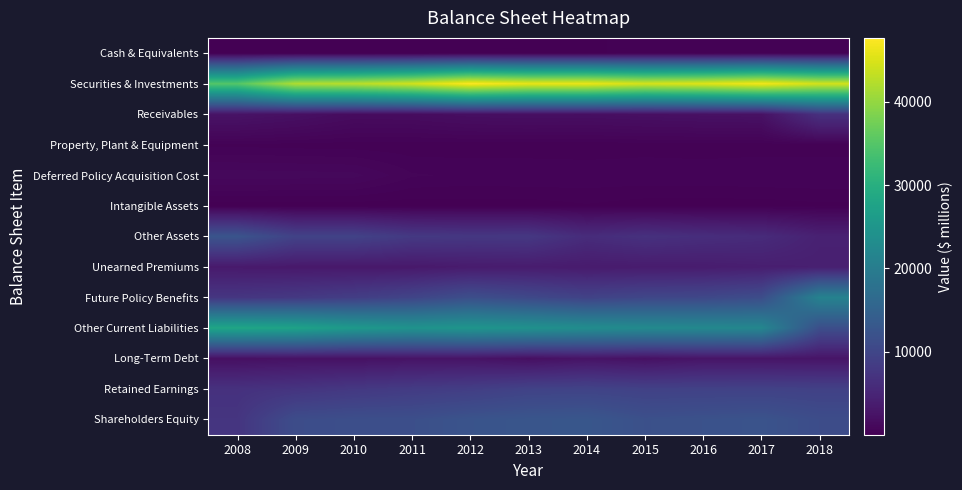

Reading right to left, transcribe all the data shown in this chart.

Cash & Equivalents: 2018=310	2017=355	2016=271	2015=387	2014=190	2013=195	2012=156	2011=75	2010=77	2009=140	2008=85
Securities & Investments: 2018=44486	2017=46870	2016=45420	2015=44699	2014=46262	2013=46107	2012=47636	2011=44373	2010=42655	2009=41996	2008=35003
Receivables: 2018=6749	2017=2292	2016=2209	2015=2078	2014=1936	2013=1979	2012=1882	2011=1614	2010=1557	2009=2107	2008=2514
Property, Plant & Equipment: 2018=324	2017=326	2016=310	2015=343	2014=295	2013=304	2012=326	2011=309	2010=333	2009=360	2008=393
Deferred Policy Acquisition Cost: 2018=633	2017=634	2016=600	2015=598	2014=600	2013=624	2012=598	2011=658	2010=1079	2009=1108	2008=1125
Intangible Assets: 2018=214	2017=148	2016=145	2015=150	2014=237	2013=155	2012=154	2011=139	2010=141	2009=141	2008=141
Other Assets: 2018=4436	2017=5942	2016=6278	2015=6792	2014=6046	2013=7830	2012=7770	2011=8011	2010=9489	2009=9446	2008=12427
Unearned Premiums: 2018=4183	2017=4029	2016=3762	2015=3671	2014=3592	2013=3718	2012=3610	2011=3250	2010=3203	2009=3274	2008=3406
Future Policy Benefits: 2018=21186	2017=11179	2016=10326	2015=10152	2014=9490	2013=10471	2012=11475	2011=9810	2010=8718	2009=7981	2008=7529
Other Current Liabilities: 2018=11395	2017=22004	2016=22343	2015=22663	2014=23298	2013=24205	2012=24920	2011=24494	2010=25669	2009=27531	2008=28164
Long-Term Debt: 2018=2680	2017=2708	2016=2710	2015=2212	2014=2559	2013=2011	2012=2557	2011=2525	2010=2251	2009=2303	2008=2058
Retained Earnings: 2018=9277	2017=9414	2016=9359	2015=9313	2014=9645	2013=9495	2012=8774	2011=8382	2010=7876	2009=7264	2008=6845
Shareholders Equity: 2018=11217	2017=12244	2016=11969	2015=11756	2014=12794	2013=12651	2012=12314	2011=11557	2010=11524	2009=11166	2008=7339